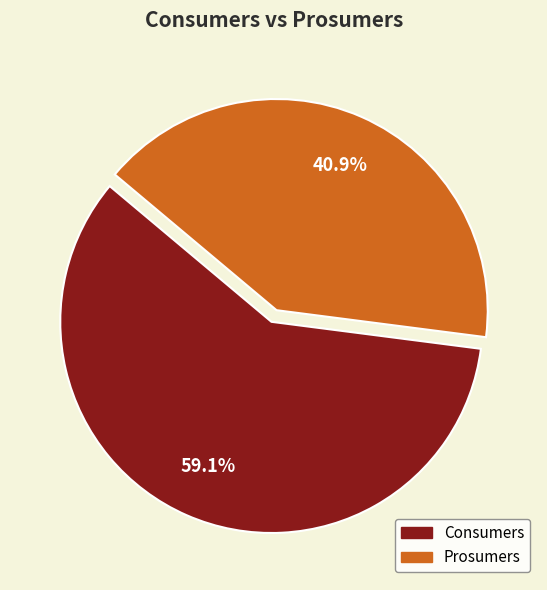

Rank the categories by value from highest to lowest.

Consumers, Prosumers